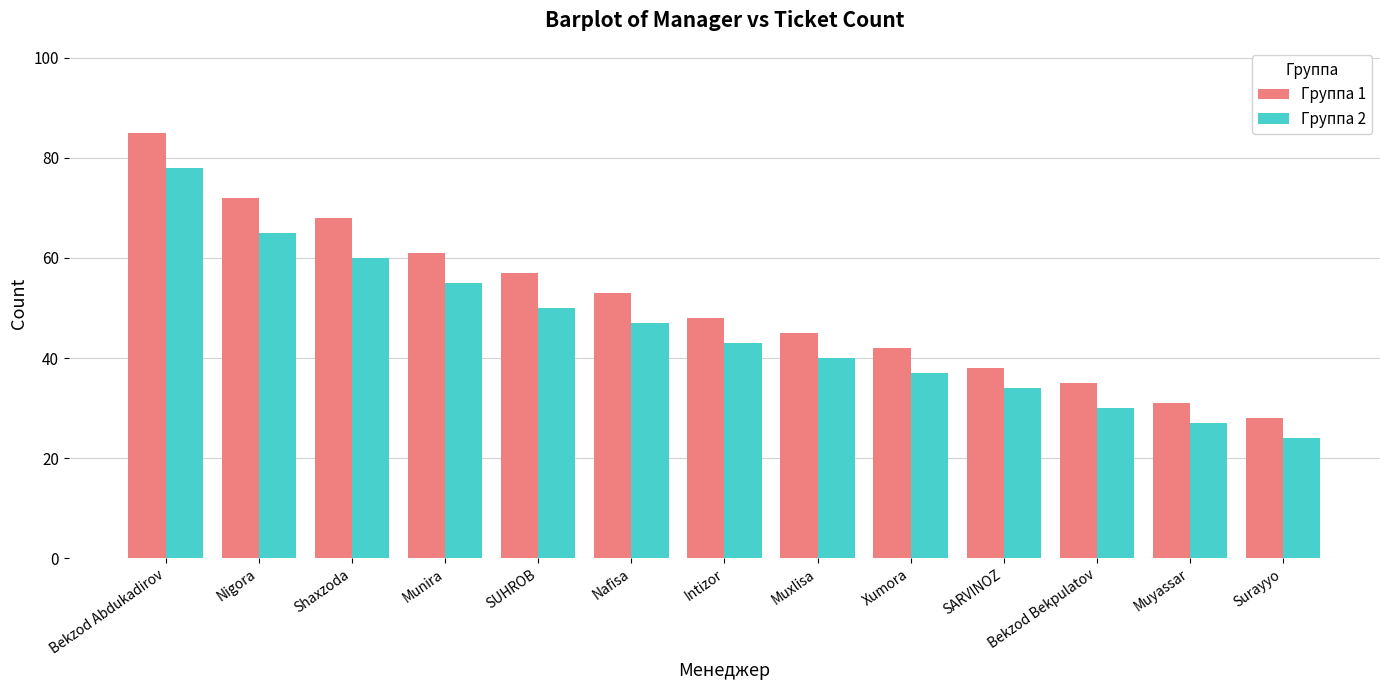

What is the sum of all Группа 1 values?

663